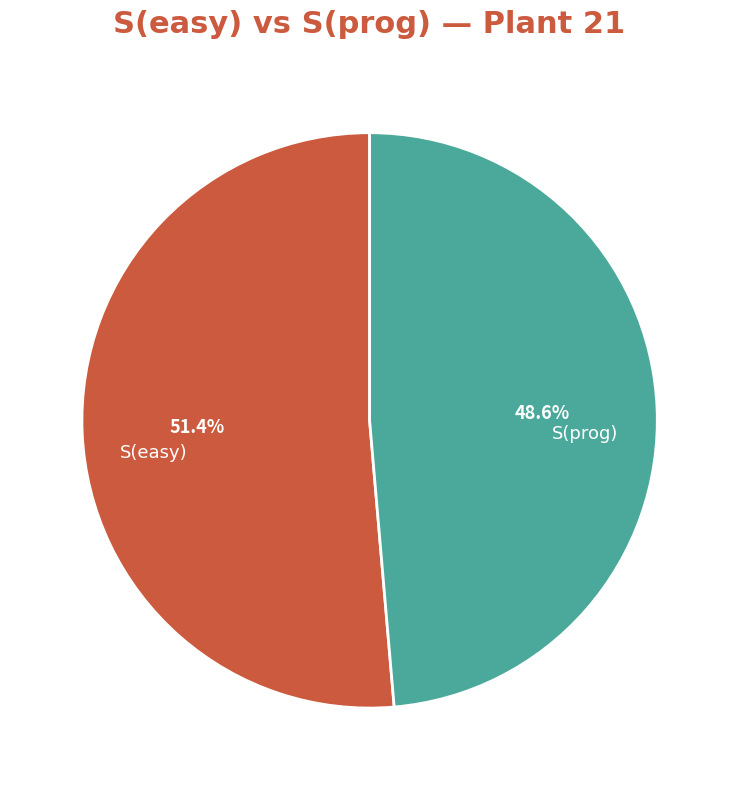

What is the ratio of the value at S(prog) to the value at S(easy)?

0.9